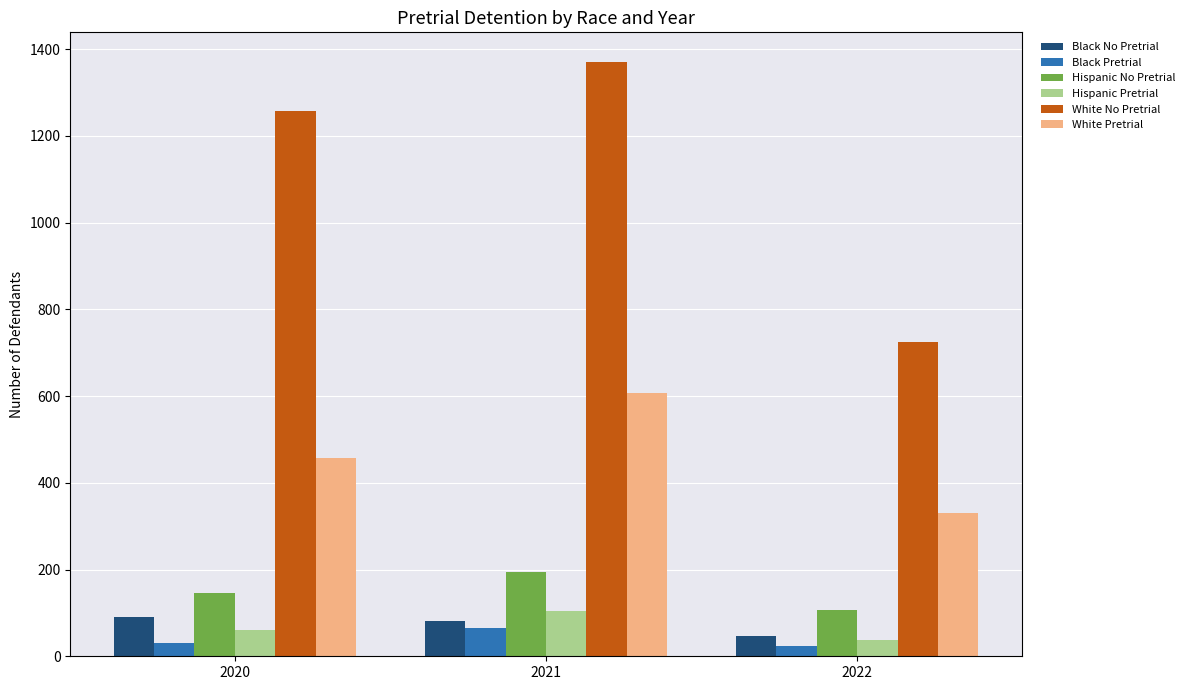

Reading left to right, extract all data points from this chart.

Black No Pretrial: 2020=91	2021=82	2022=46
Black Pretrial: 2020=31	2021=65	2022=23
Hispanic No Pretrial: 2020=146	2021=194	2022=107
Hispanic Pretrial: 2020=61	2021=104	2022=38
White No Pretrial: 2020=1258	2021=1370	2022=725
White Pretrial: 2020=457	2021=607	2022=331